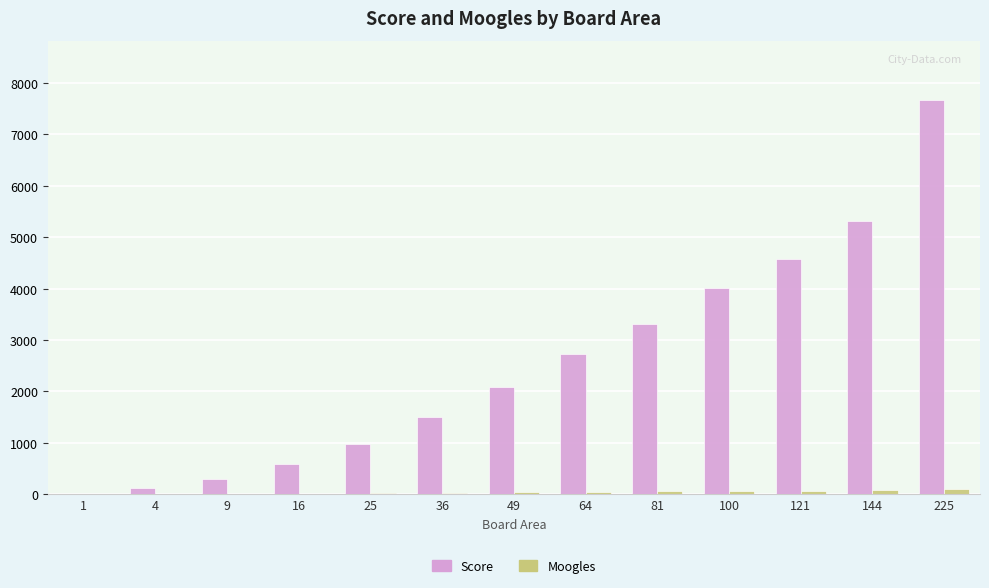

What is the total value across all series at 4?

118.2